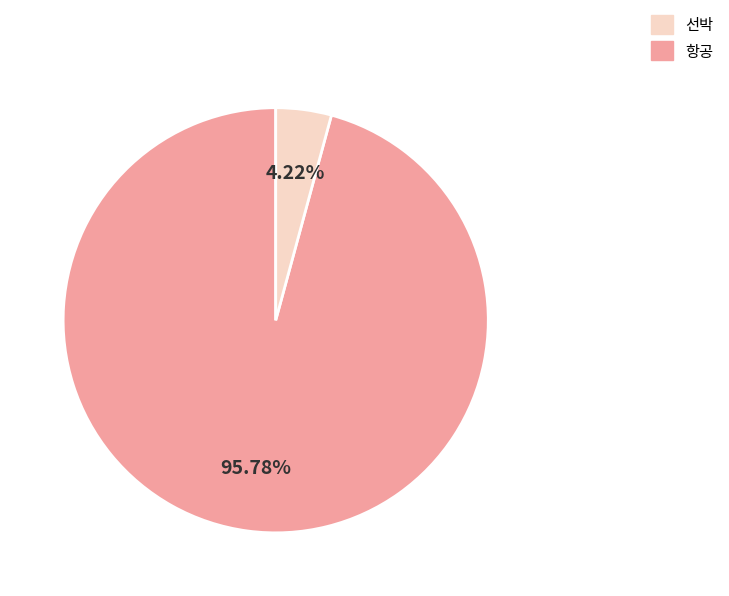

Does any single category account for the majority?

Yes